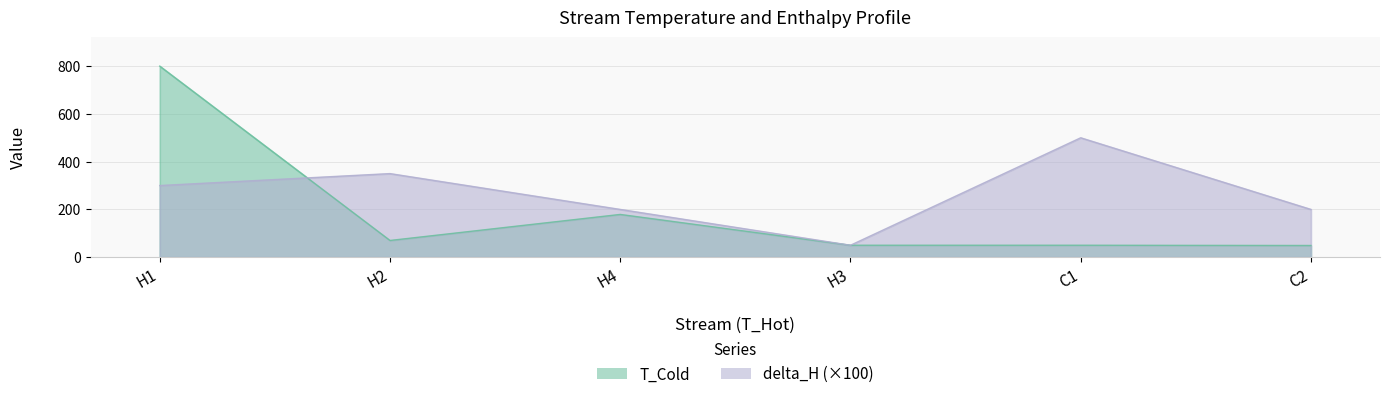

List the series in order of their peak value, highest first.

T_Cold, delta_H